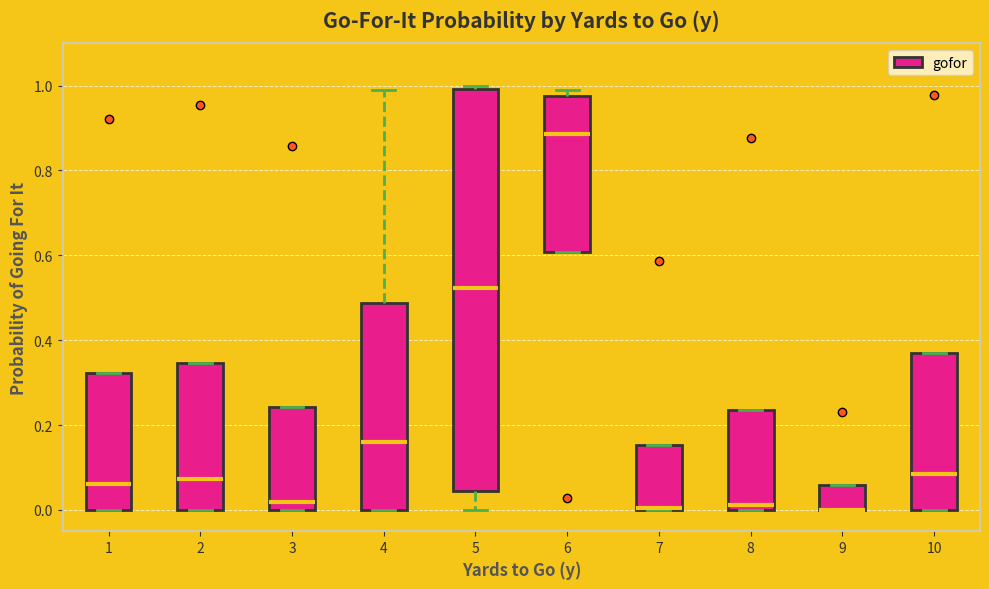

Reading left to right, read every box against the y-axis: the position of its median line, the range the box covers, and the ends of its whiskers. The values are not printed on the chart, so give them approximately, as read against the axis.

1: median 0.06, box 0.00 to 0.32, whiskers 0.00 to 0.32
2: median 0.08, box 0.00 to 0.34, whiskers 0.00 to 0.34
3: median 0.02, box 0.00 to 0.24, whiskers 0.00 to 0.24
4: median 0.16, box 0.00 to 0.48, whiskers 0.00 to 1.00
5: median 0.52, box 0.04 to 1.00, whiskers 0.00 to 1.00 (just above the box's upper edge)
6: median 0.88, box 0.60 to 0.98, whiskers 0.60 to 1.00
7: median 0.00 (drawn on the box's lower edge), box 0.00 to 0.16, whiskers 0.00 to 0.16
8: median 0.02, box 0.00 to 0.24, whiskers 0.00 to 0.24
9: median 0.00 (drawn on the box's lower edge), box 0.00 to 0.06, whiskers 0.00 to 0.06
10: median 0.08, box 0.00 to 0.38, whiskers 0.00 to 0.38